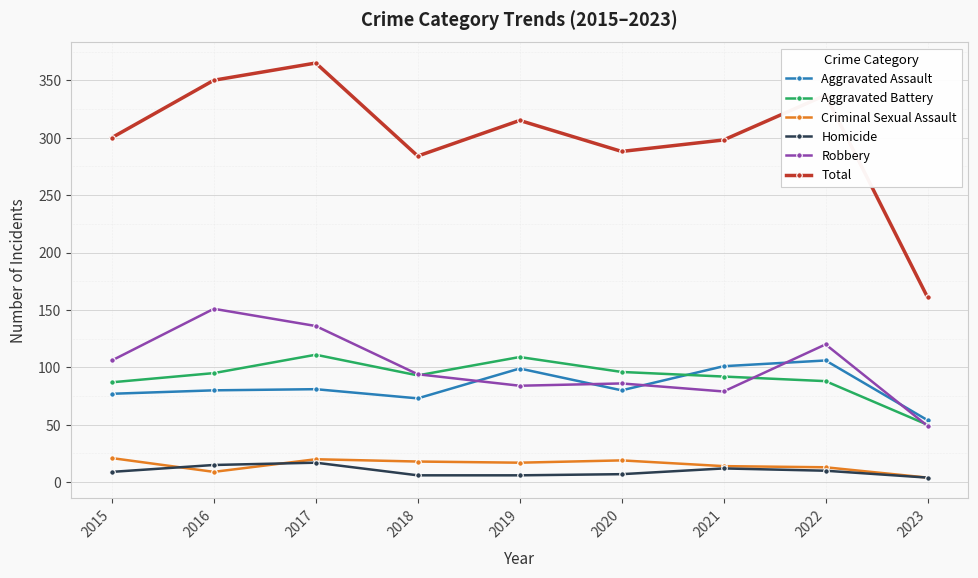

True or false: Robbery and Homicide cross at least once.

False